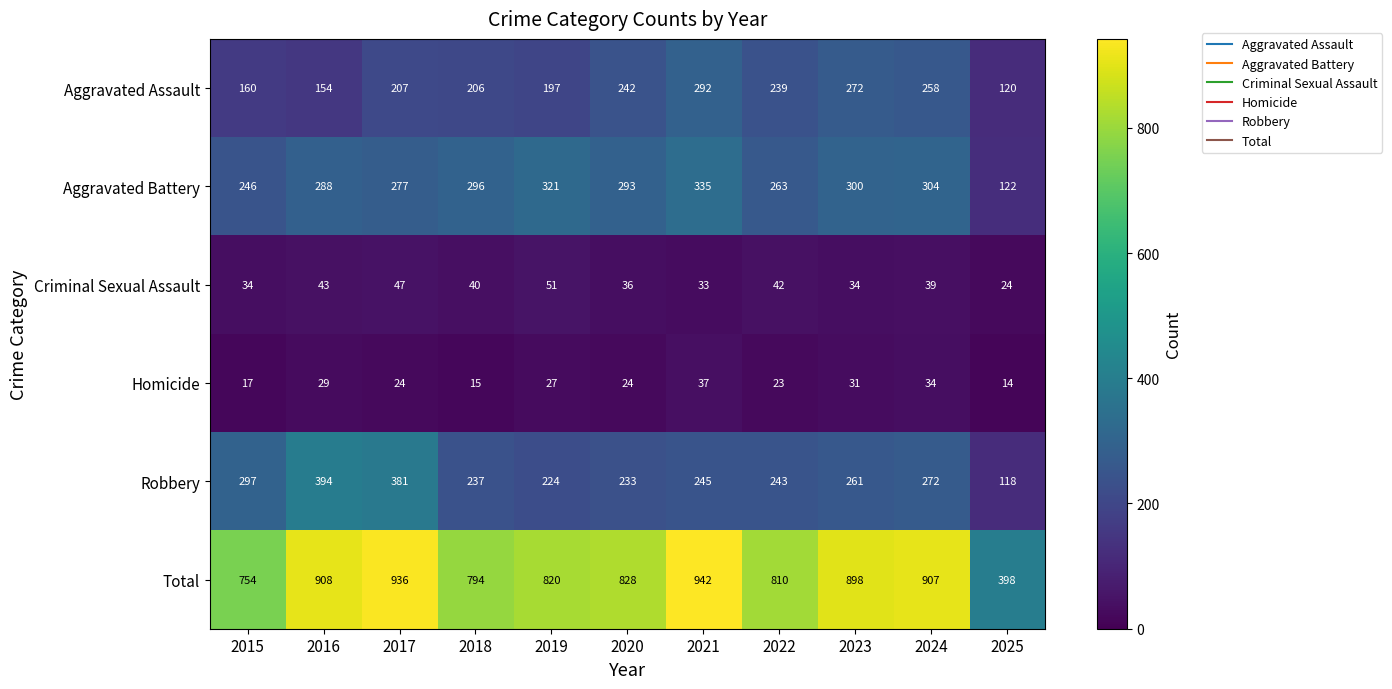

Rank the series at 2018 from highest to lowest value.

Total, Aggravated Battery, Robbery, Aggravated Assault, Criminal Sexual Assault, Homicide